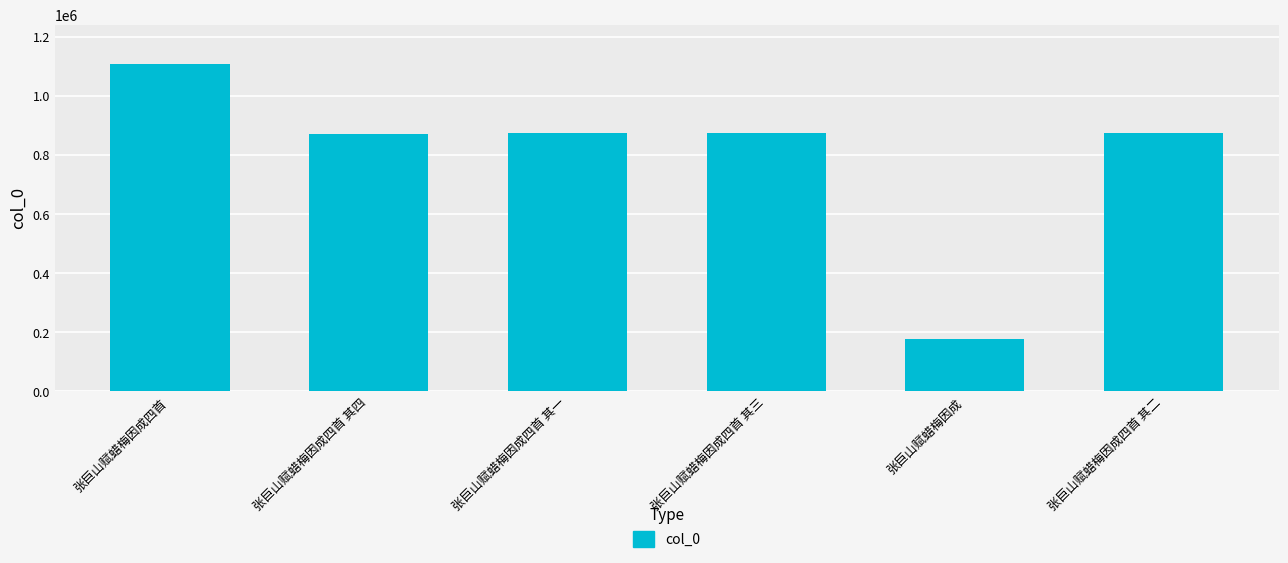

Which label corresponds to the largest value in the chart?

张巨山赋蜡梅因成四首